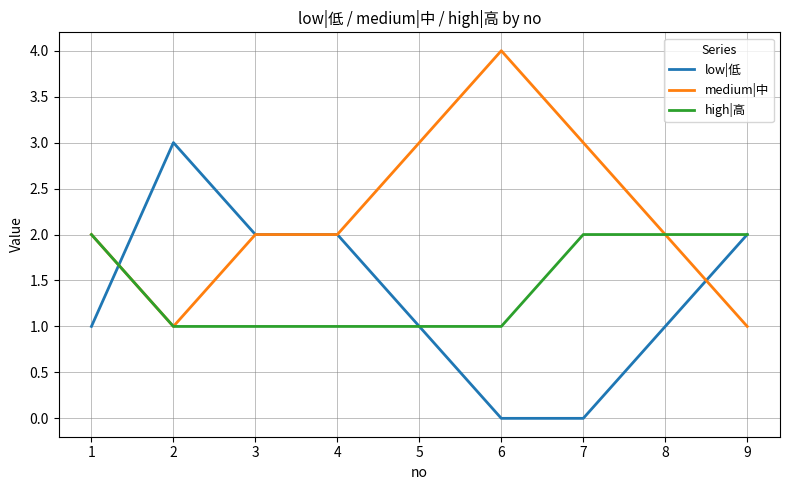

Between 2 and 8, which series saw the biggest shift?

low|低